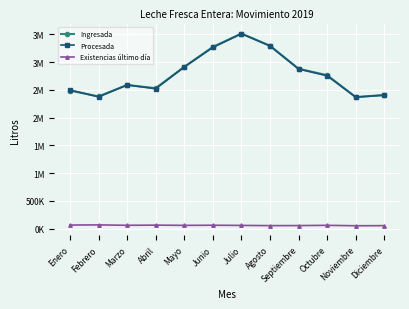

Reading left to right, what are all the values shown in this chart?

Ingresada: 2488629	2383821	2589422	2532528	2917205	3275892	3516950	3297267	2882749	2766335	2370418	2409451
Procesada: 2499842	2375487	2590344	2522283	2913302	3266710	3513930	3293252	2877535	2755610	2371846	2405654
Existencias último día: 64600	67550	60400	63400	59000	61400	58300	54300	55100	59700	52067	53967